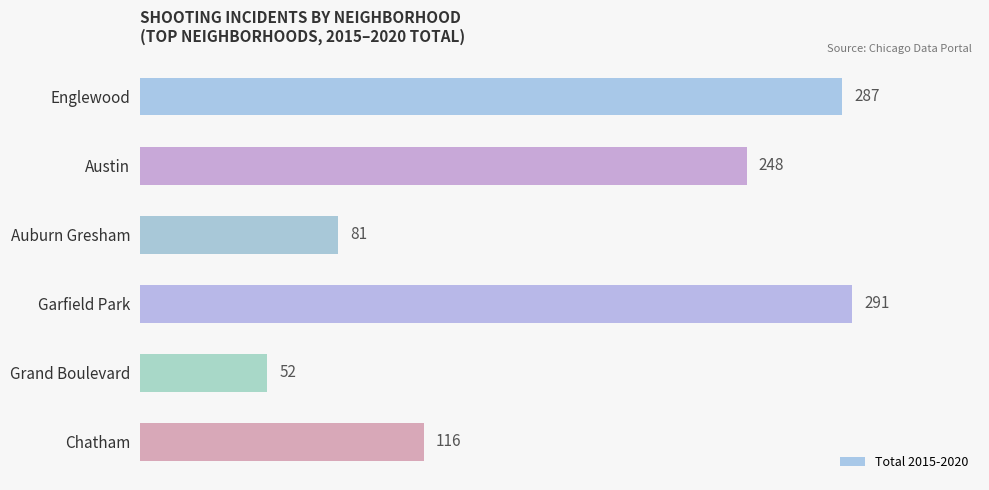

Which label corresponds to the smallest value in the chart?

Grand Boulevard